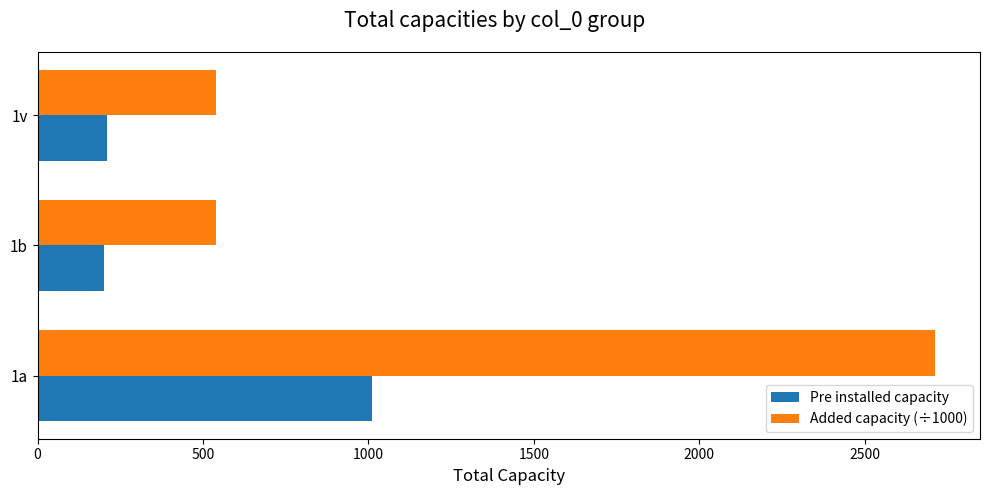

What is the spread (max minus min) of values at 1a?

1703.1